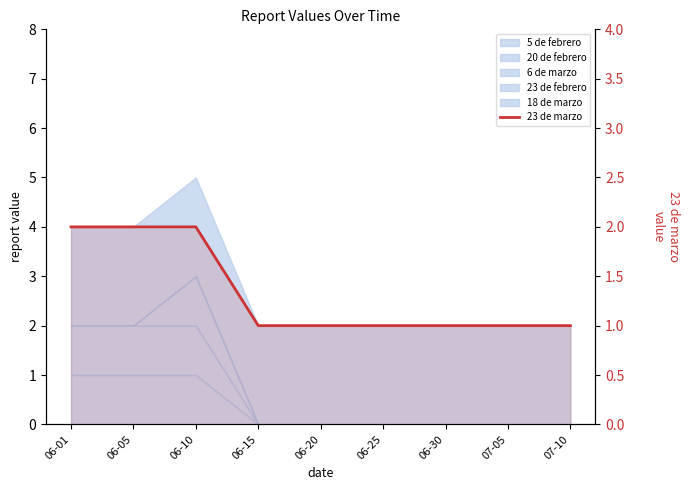

Reading right to left, extract all data points from this chart.

07-10=1	07-05=1	06-30=1	06-25=1	06-20=1	06-15=1	06-10=2	06-05=2	06-01=2